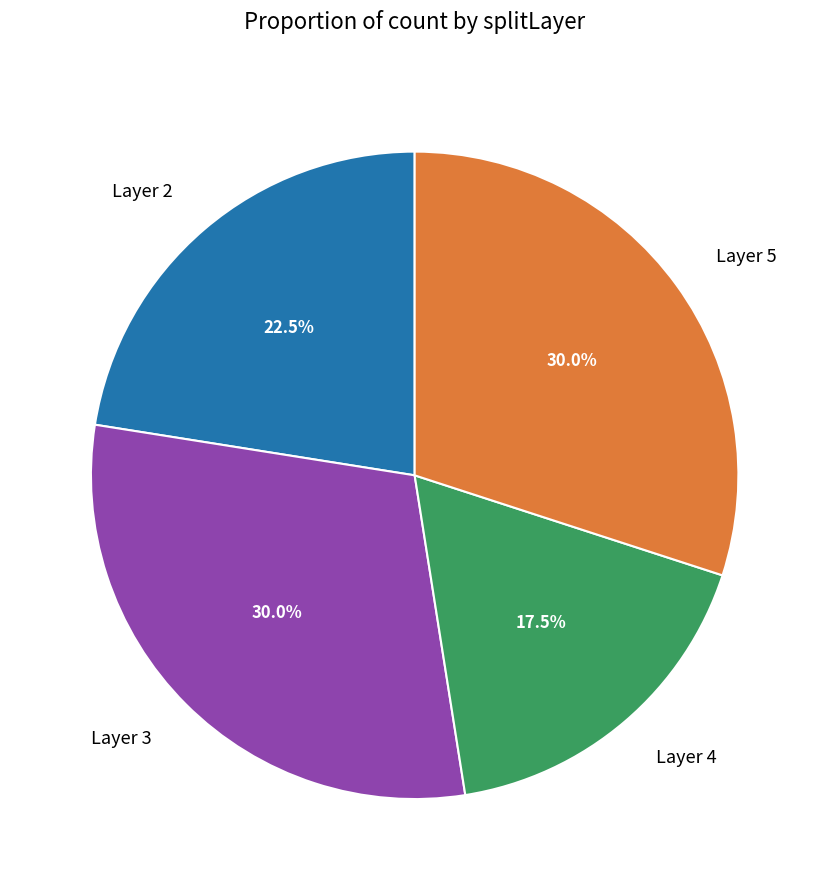

Which category has the smallest portion of the pie?

Layer 4